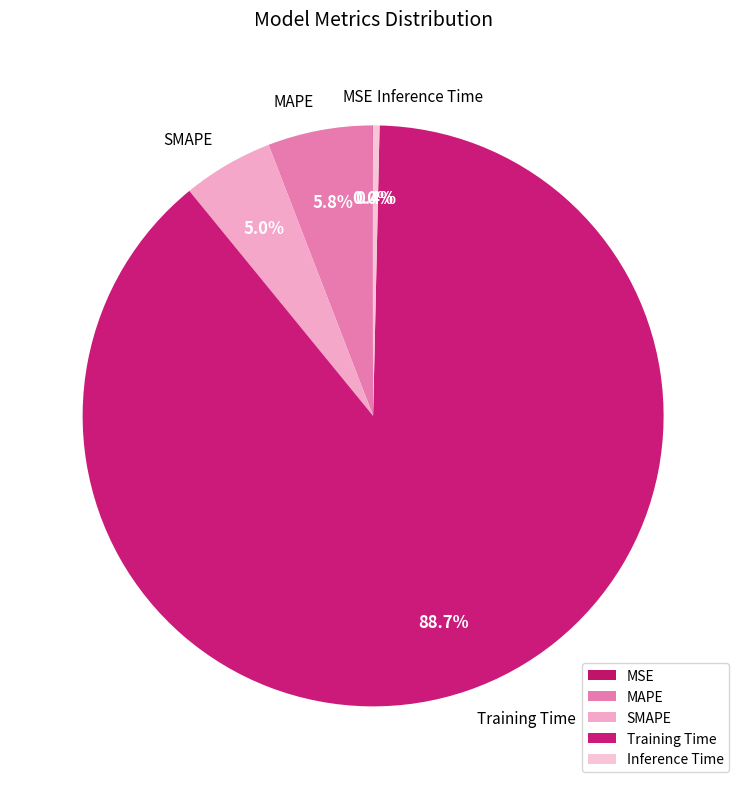

To the nearest percent, what portion does SMAPE represent?

5%